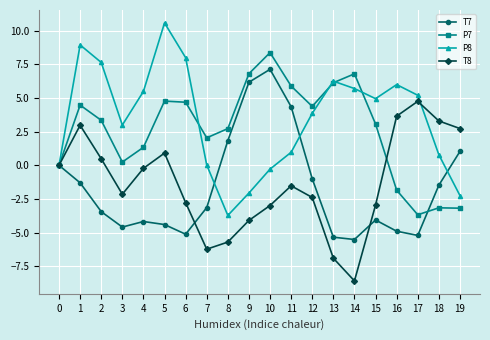

What is the maximum value shown in the chart?

10.6